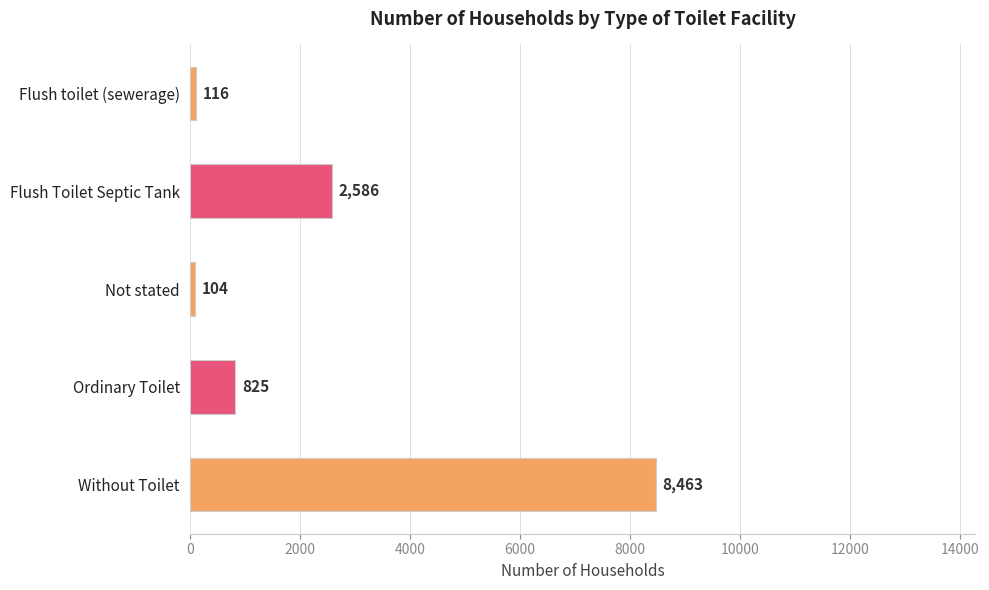

Is it true that the value at Flush Toilet Septic Tank is 2586?

True